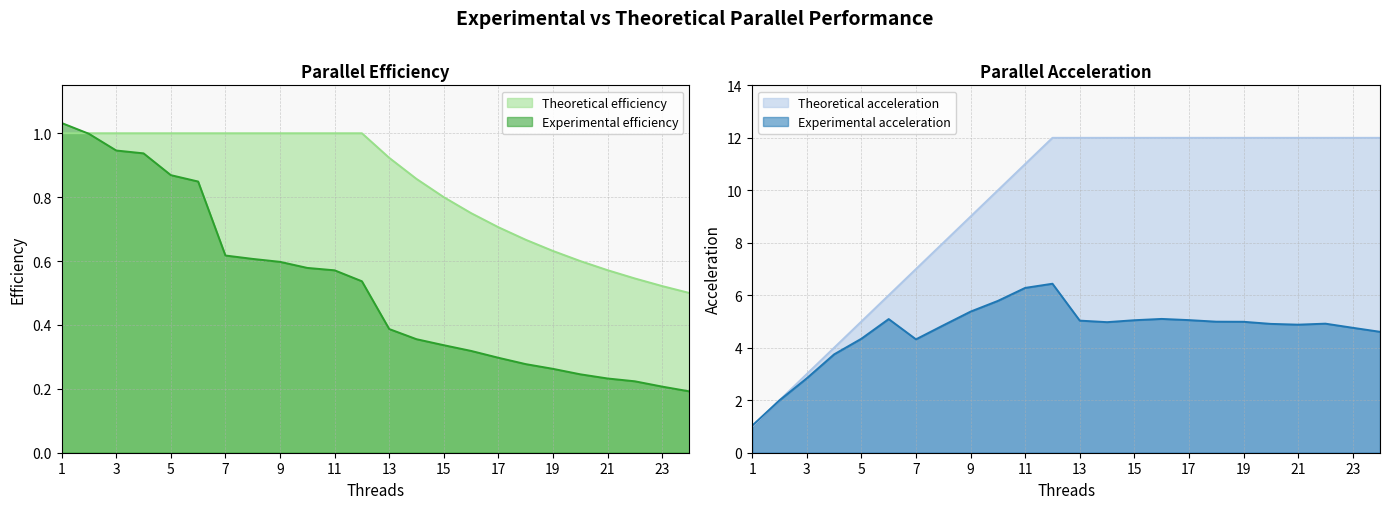

How many lines are shown in the chart?

4